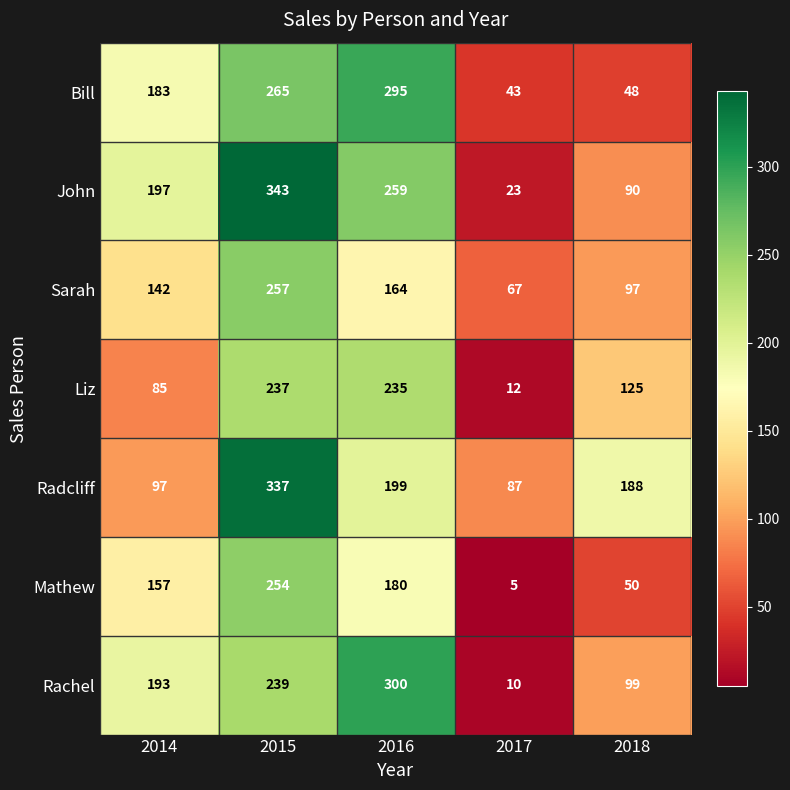

Rank the series at 2016 from highest to lowest value.

Rachel, Bill, John, Liz, Radcliff, Mathew, Sarah